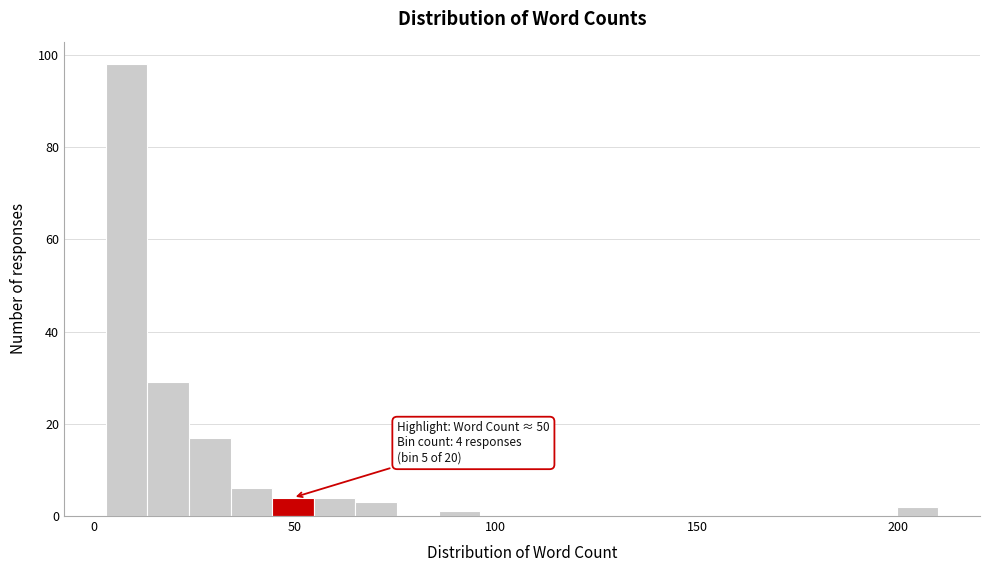

Read against the x-axis, roughly where is the centre of the tallest bar?

10